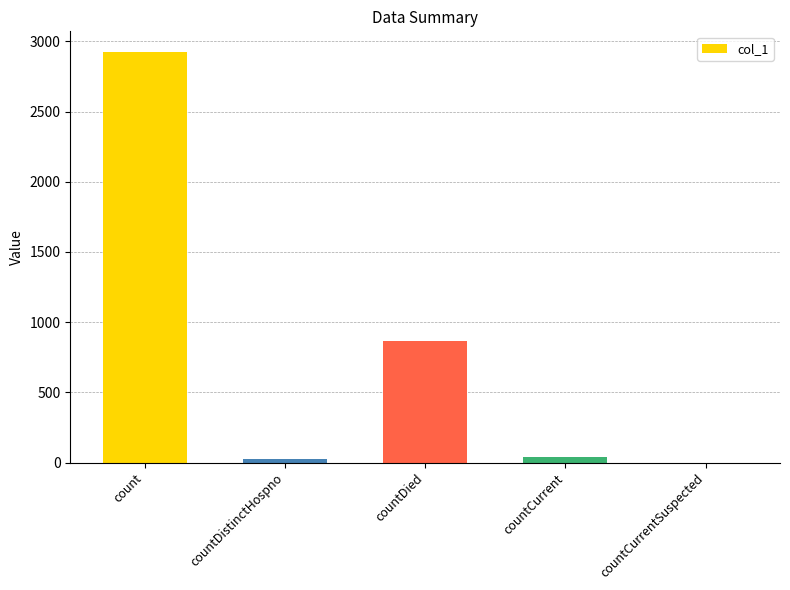

The value at countDied is 1322. True or false?

False